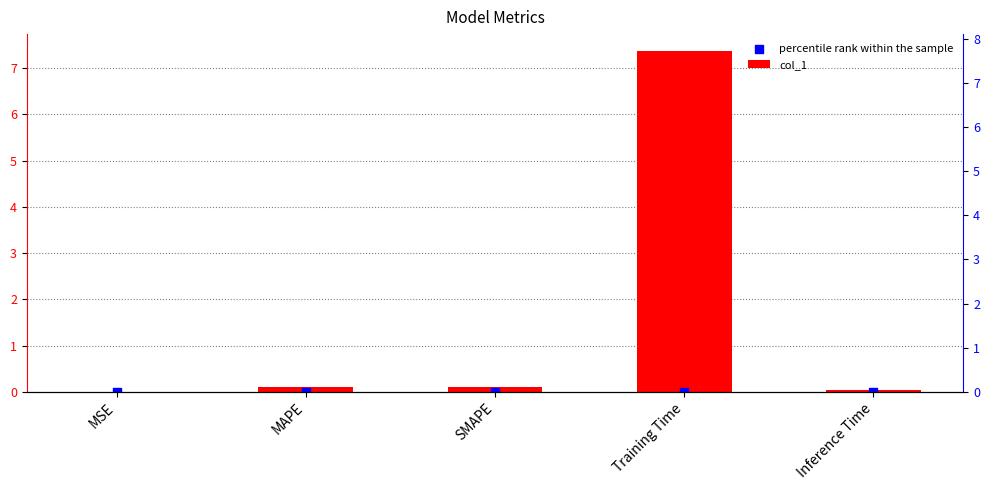

At which category is the sum across all series the highest?

Training Time